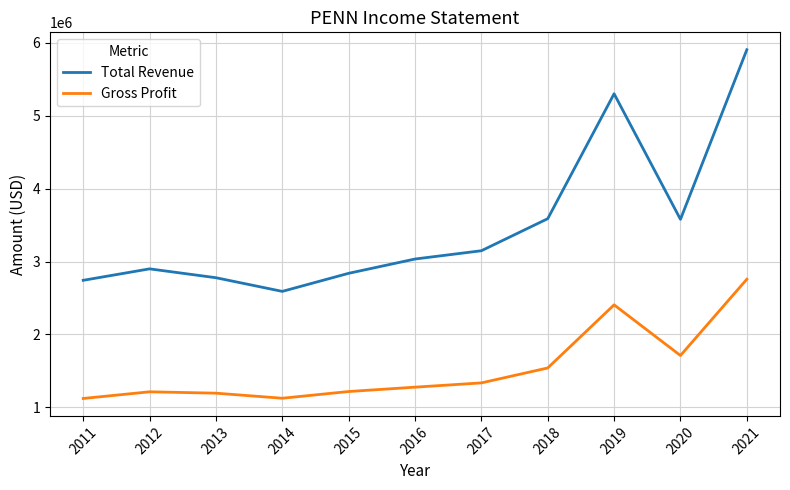

What is the sum of the Total Revenue values at 2019 and 2015?

8139800